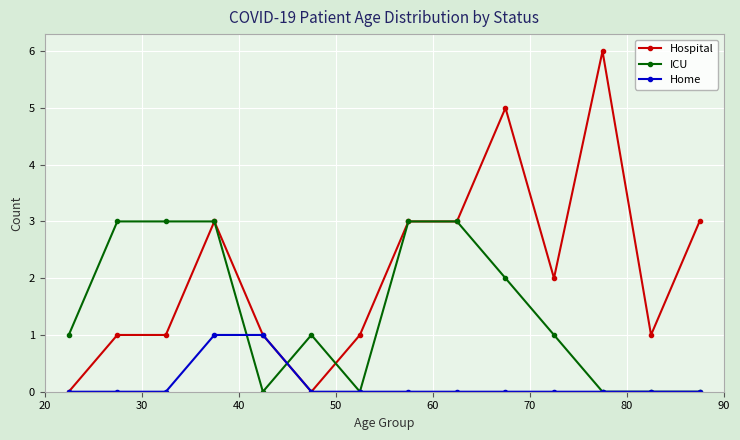

True or false: ICU has more than 0 points higher than both neighbors.

True